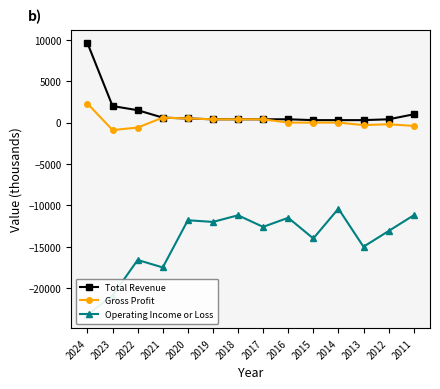

How many values in Gross Profit are above zero?

6